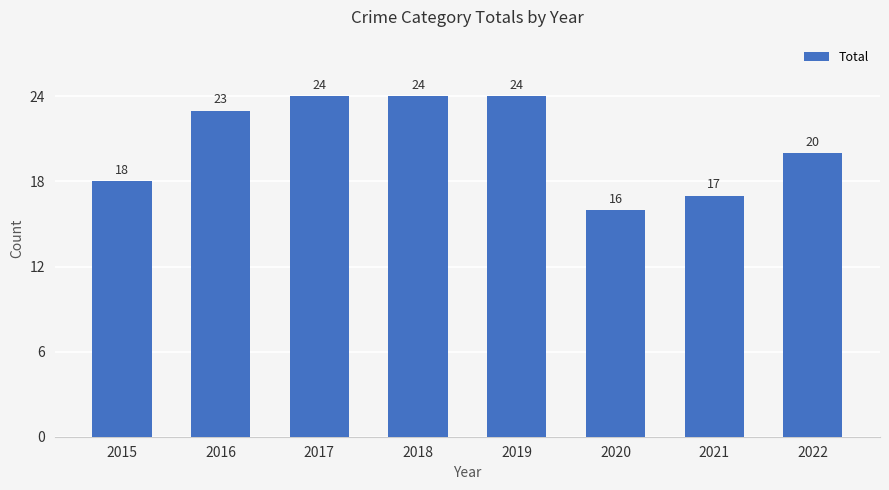

Reading left to right, list all the values displayed in this chart.

2015=18	2016=23	2017=24	2018=24	2019=24	2020=16	2021=17	2022=20